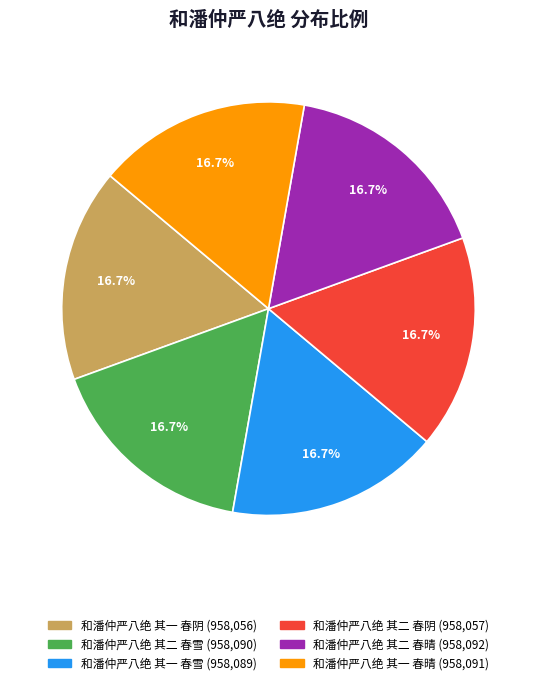

Approximately how many times larger is the value at 和潘仲严八绝 其一 春雪 compared to 和潘仲严八绝 其二 春雪?

1.0